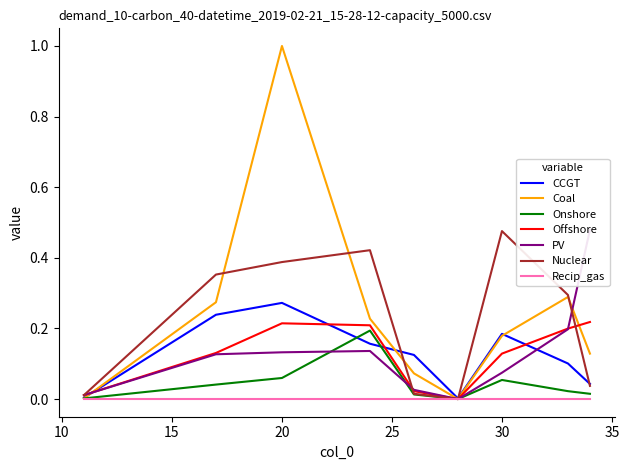

The value of col_5 at 20 is 0.0. True or false?

False